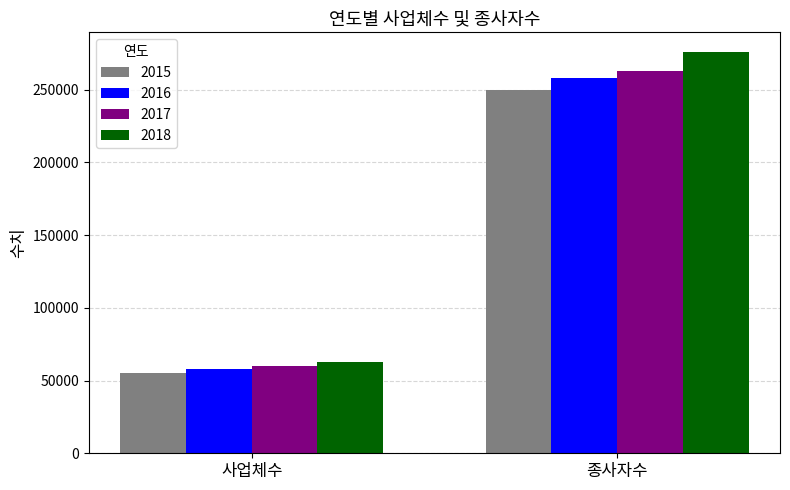

Rank the series by their average value, from lowest to highest.

2015, 2016, 2017, 2018